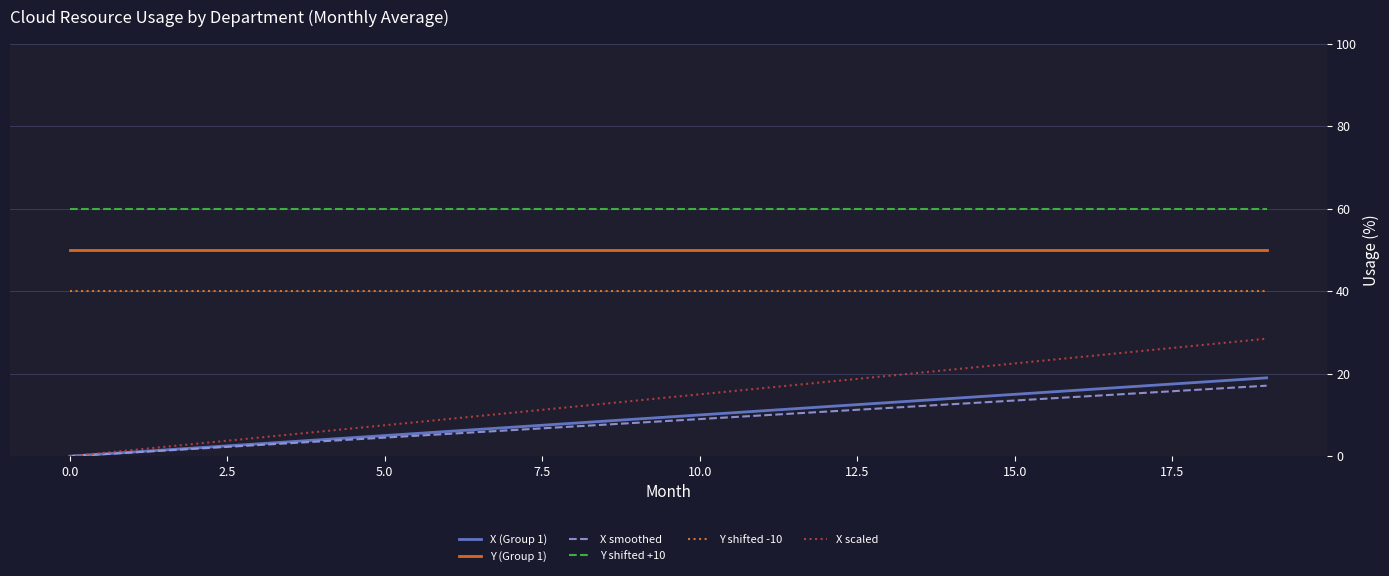

True or false: Y shifted +10 and X scaled cross at least once.

False